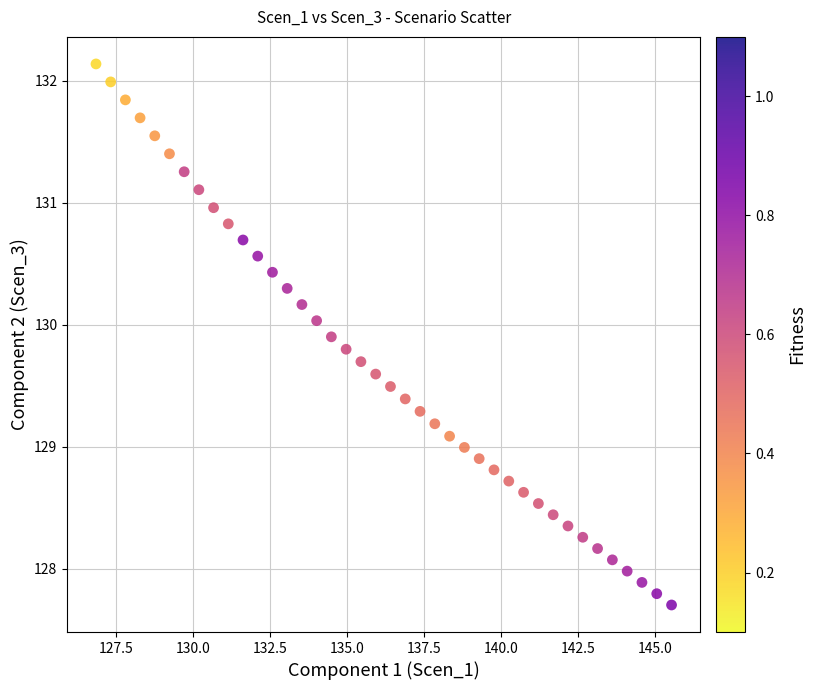

What is the range of X values (max minus min)?

18.7